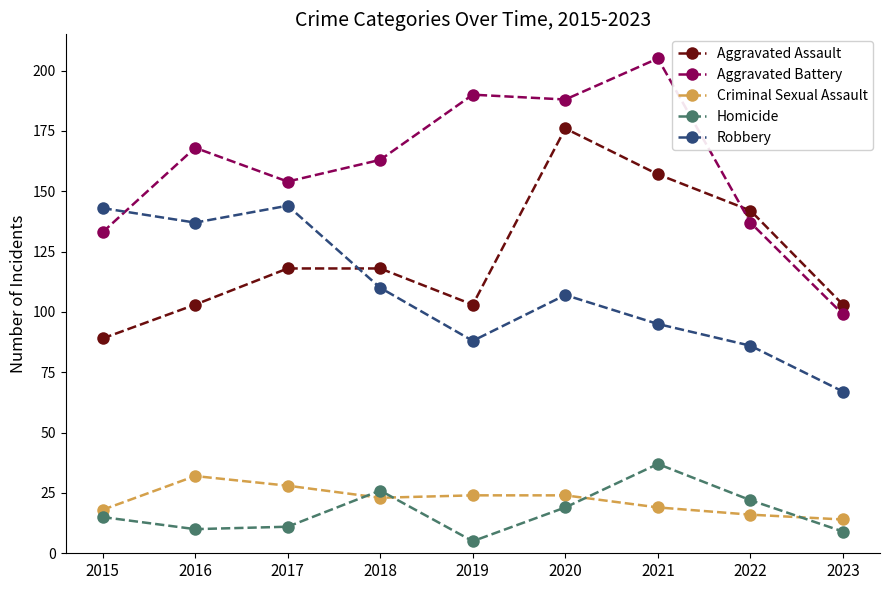

What is the spread (max minus min) of values at 2021?

186